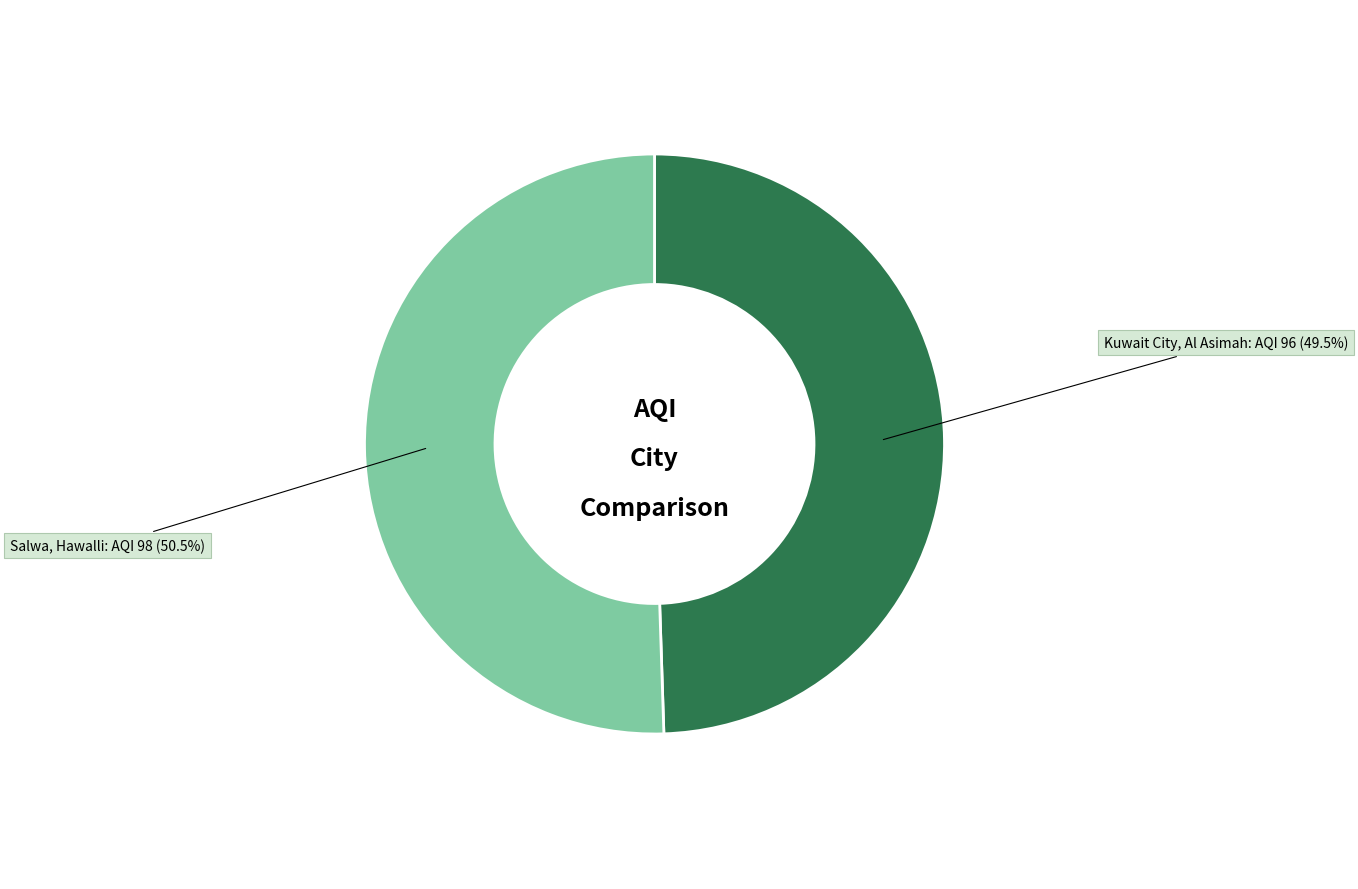

Which slice is the largest?

Salwa, Hawalli